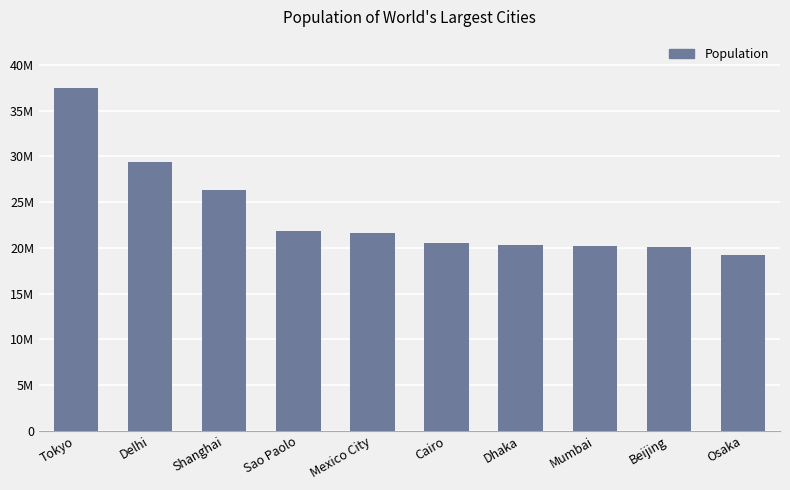

Are the bars horizontal?

No